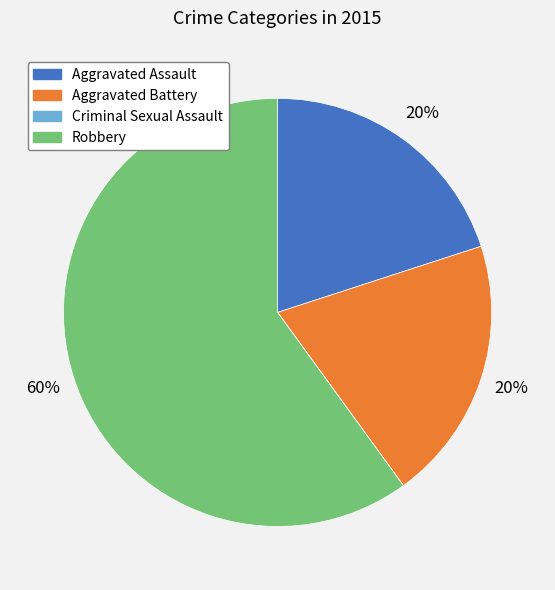

Approximately how many times larger is the value at Robbery compared to Aggravated Assault?

3.0